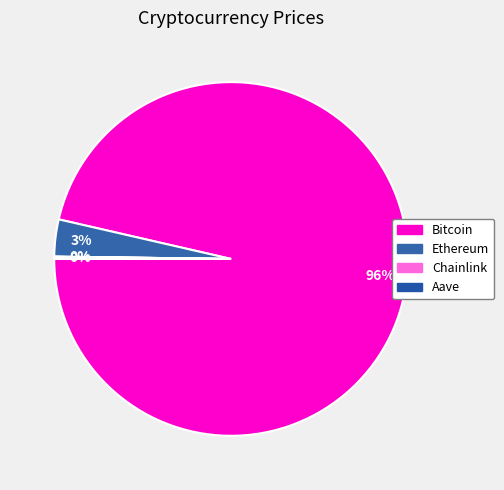

To the nearest percent, what is the average slice percentage?

25%